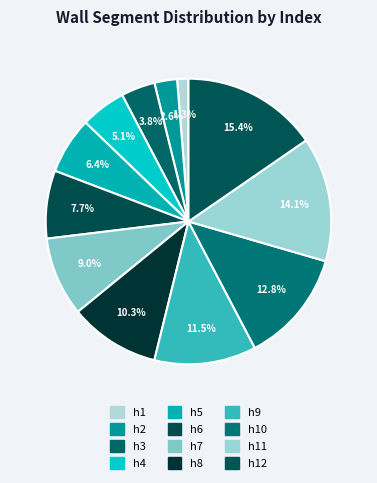

What is the ratio of the value at h1 to the value at h11?

0.1